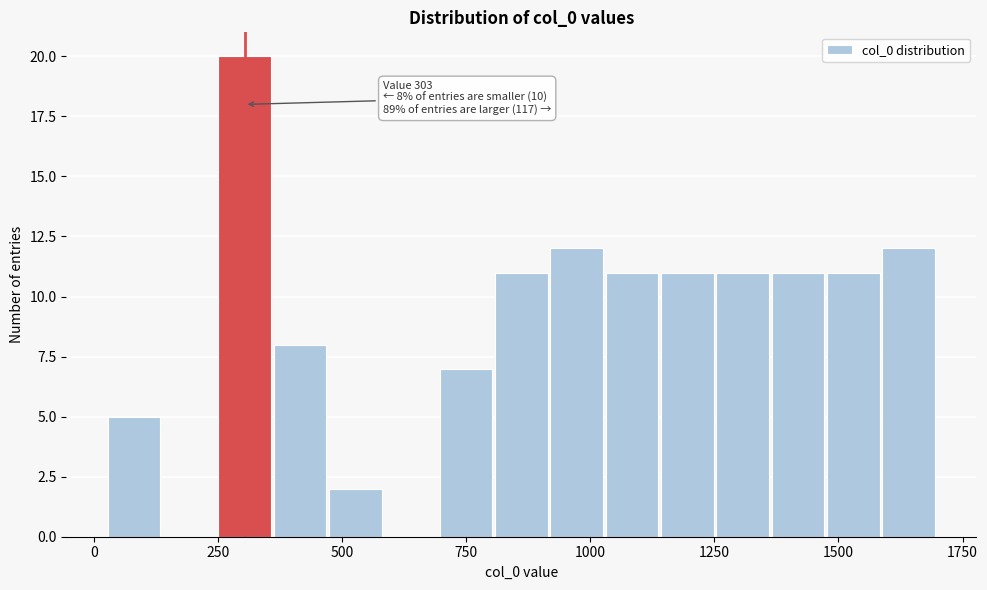

Read against the x-axis, roughly where is the centre of the tallest bar?

300